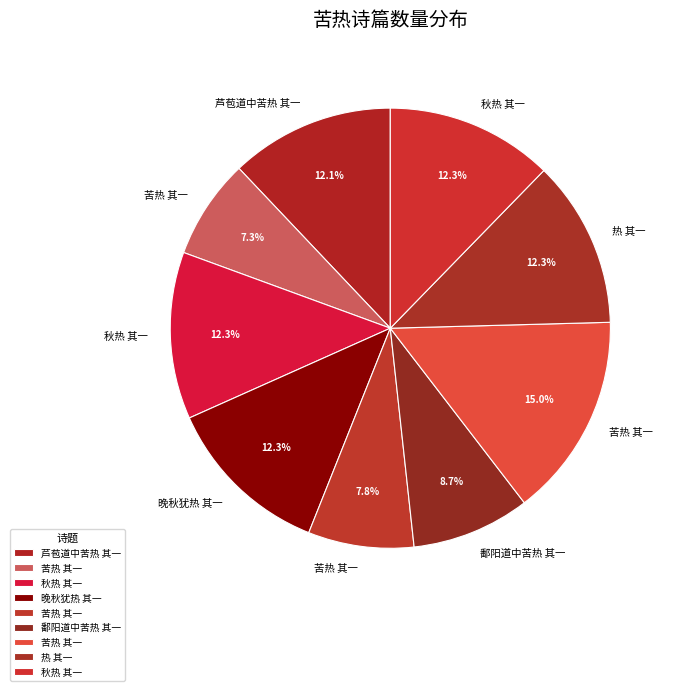

Count the number of slices in the pie.

9